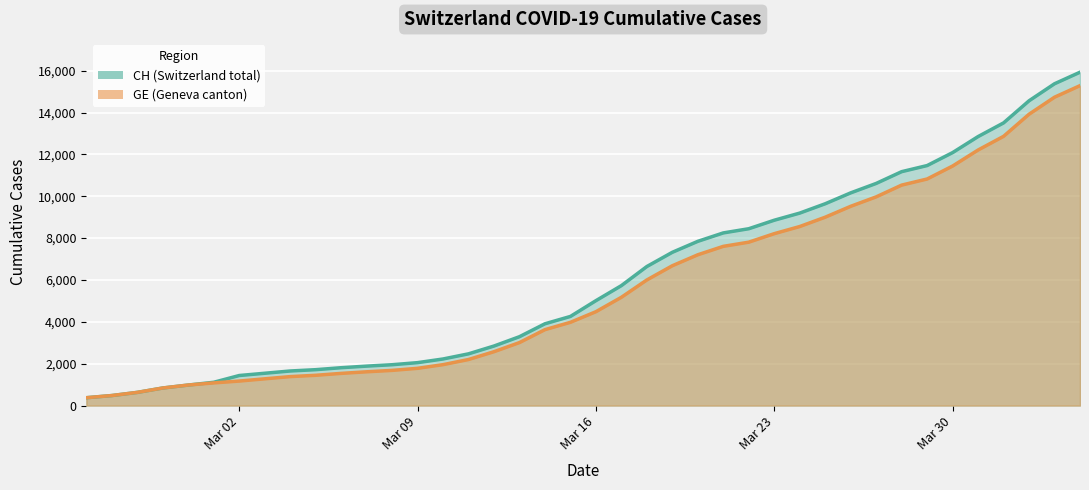

What is the difference between the maximum and minimum values in the GE (line) series?

14909